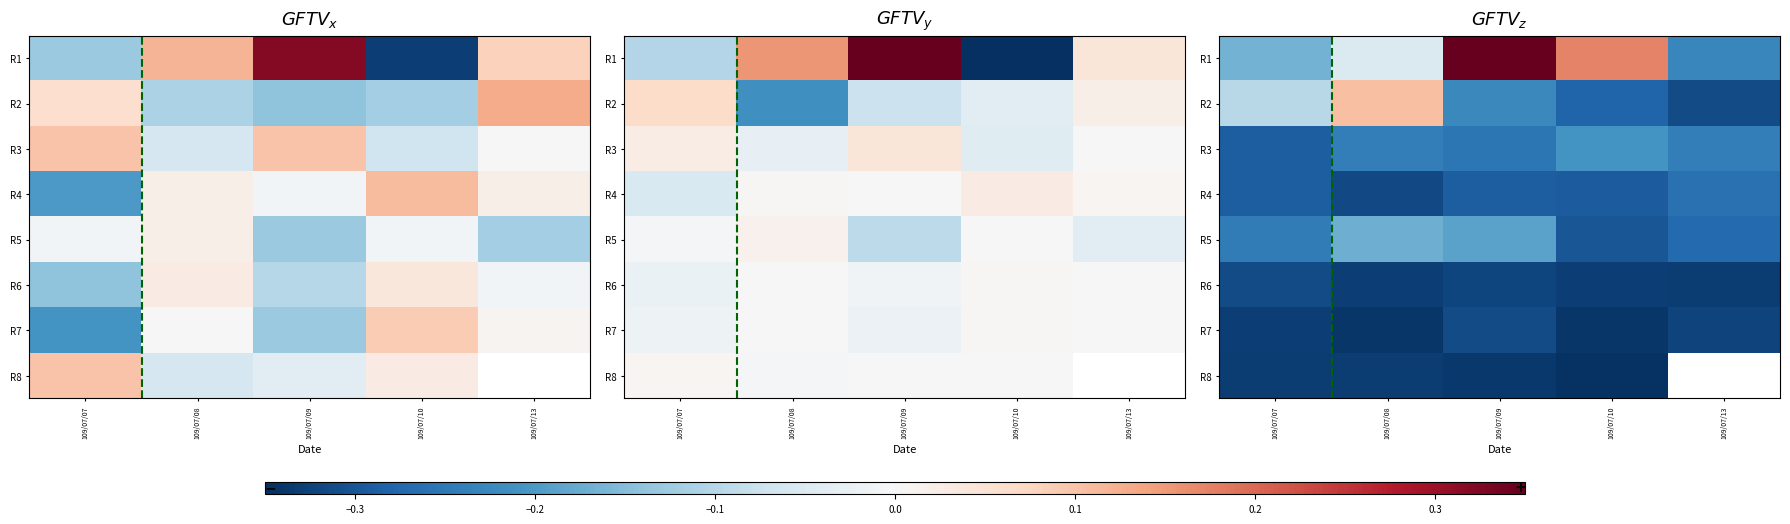

At which label does R5 reach its minimum?

109/07/10